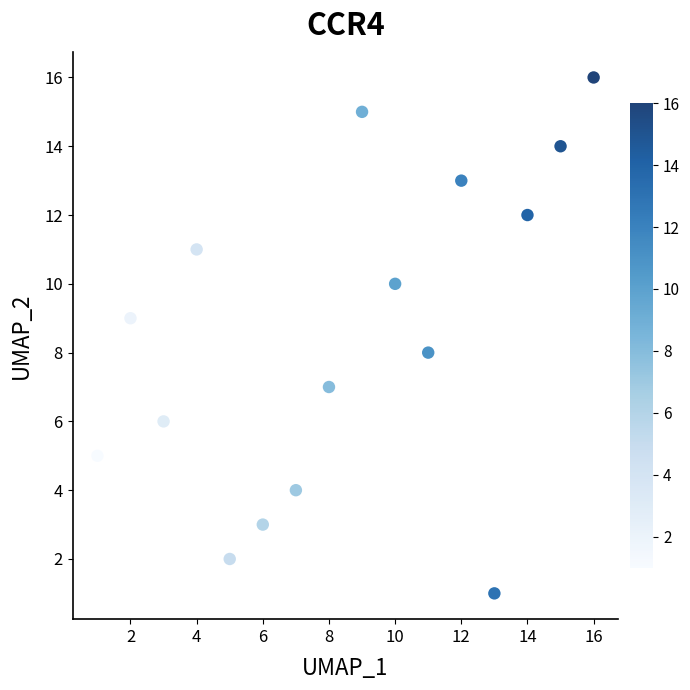

What is the range of Y values (max minus min)?

15